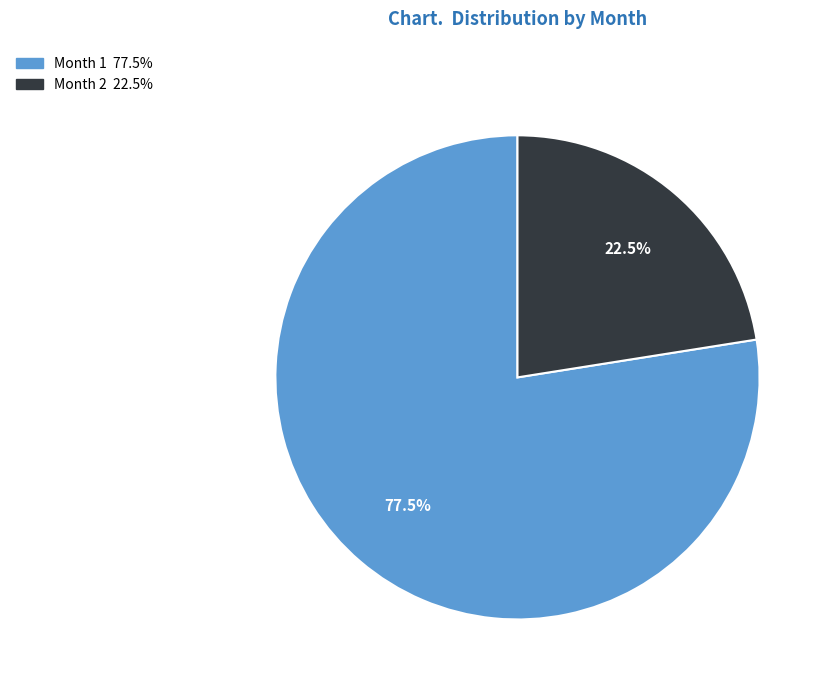

How many segments does this pie chart have?

2